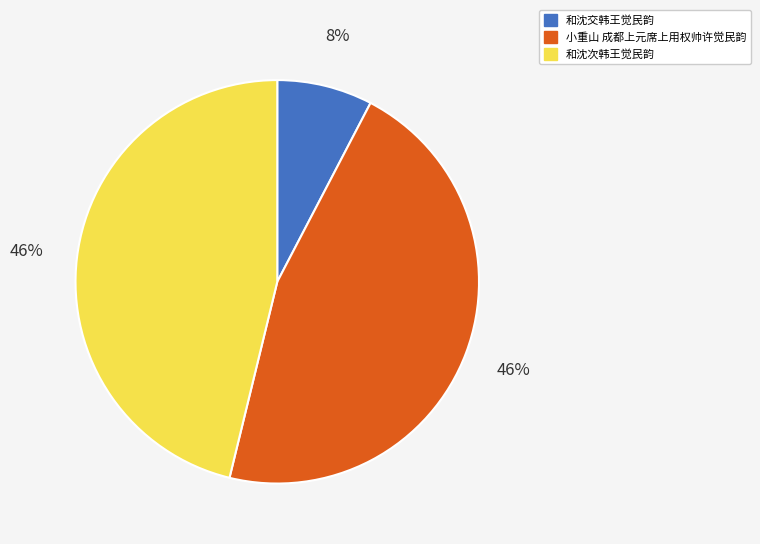

How many slices are in this pie chart?

3